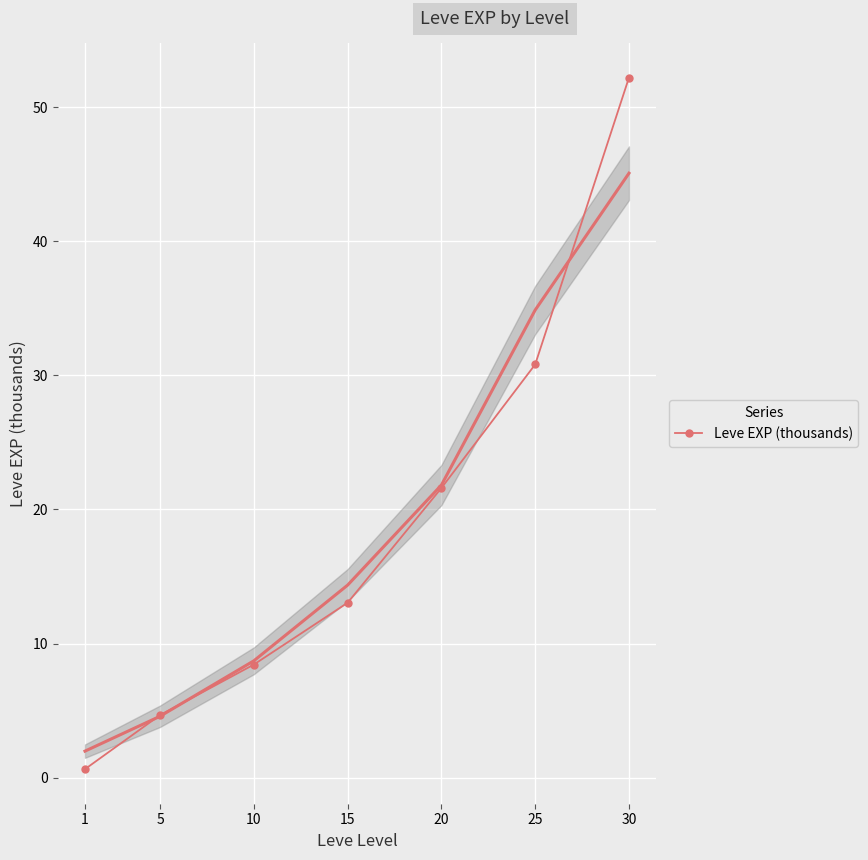

Is it true that the value at 20 is 21.6?

True